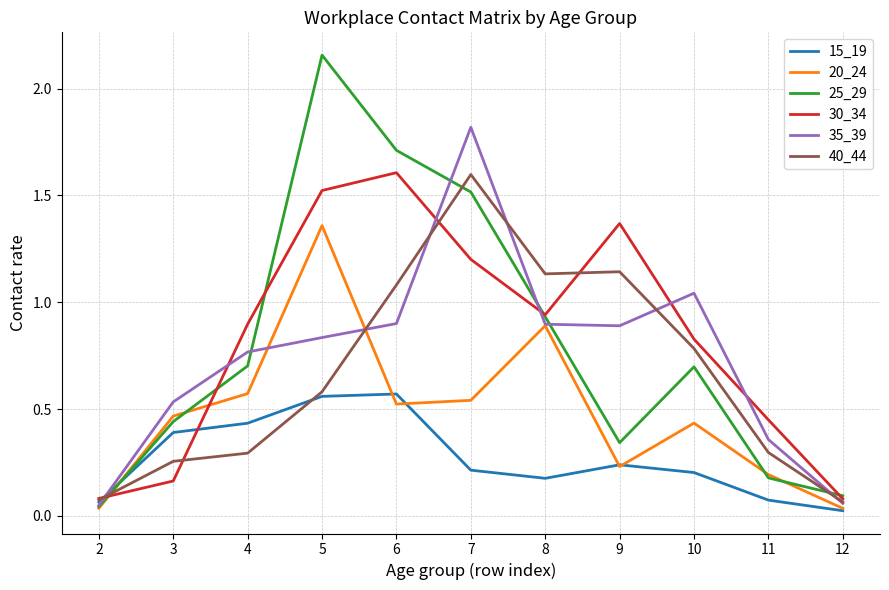

In 15_19, how many points are lower than both neighbors (excluding endpoints)?

1